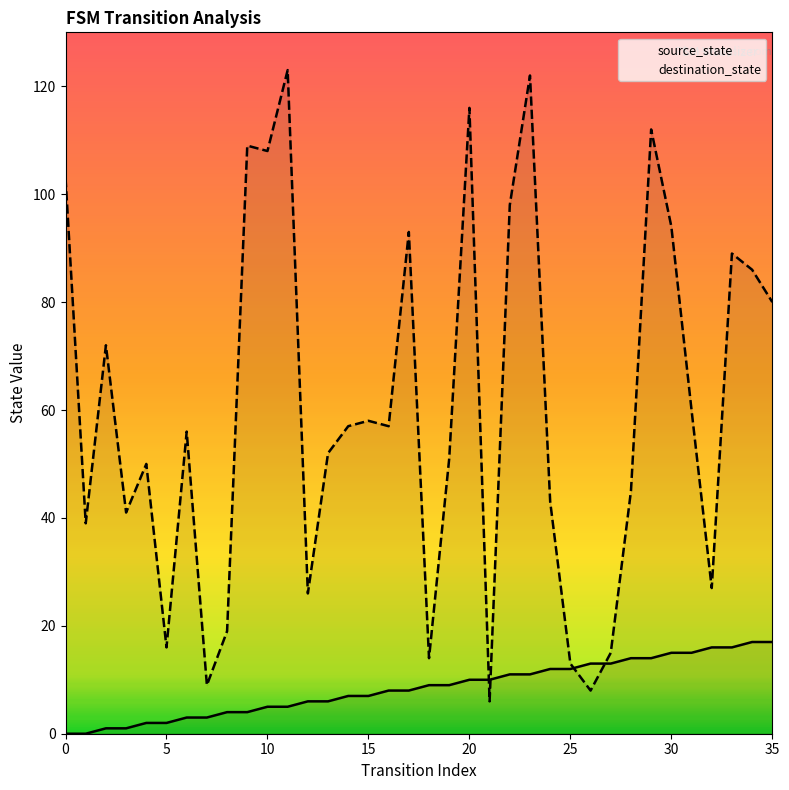

Reading left to right, list all the values displayed in this chart.

source_state: 0	0	1	1	2	2	3	3	4	4	5	5	6	6	7	7	8	8	9	9	10	10	11	11	12	12	13	13	14	14	15	15	16	16	17	17
destination_state: 103	39	72	41	50	16	56	9	19	109	108	123	26	52	57	58	57	93	14	51	116	6	98	122	43	13	8	15	45	112	94	60	27	89	86	80